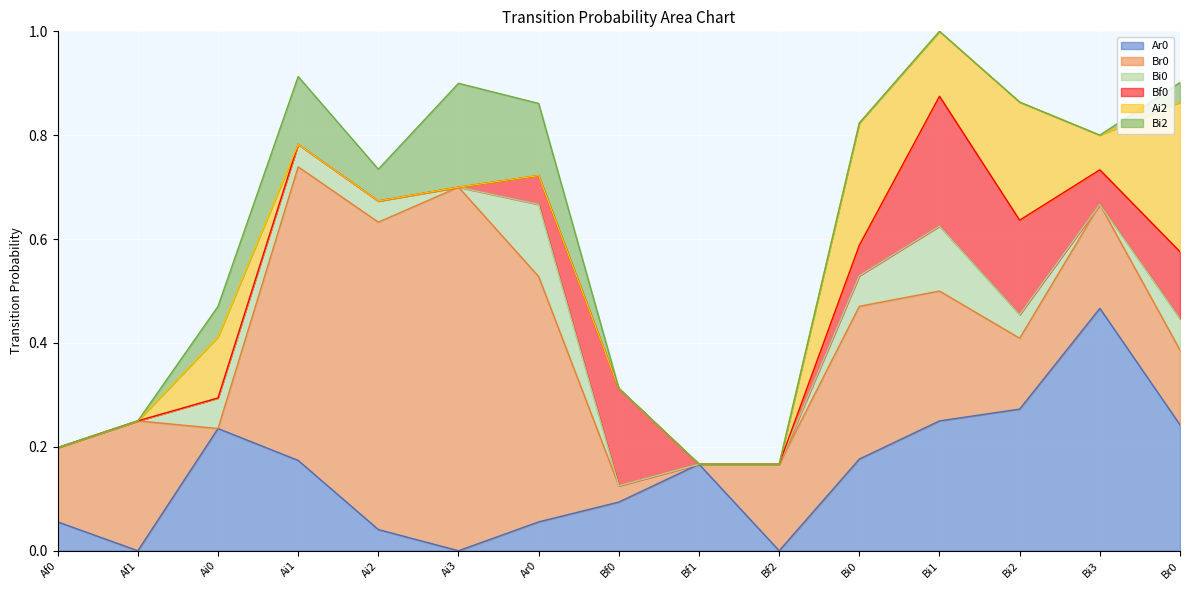

What is the highest value of the Bf0 series?

0.2